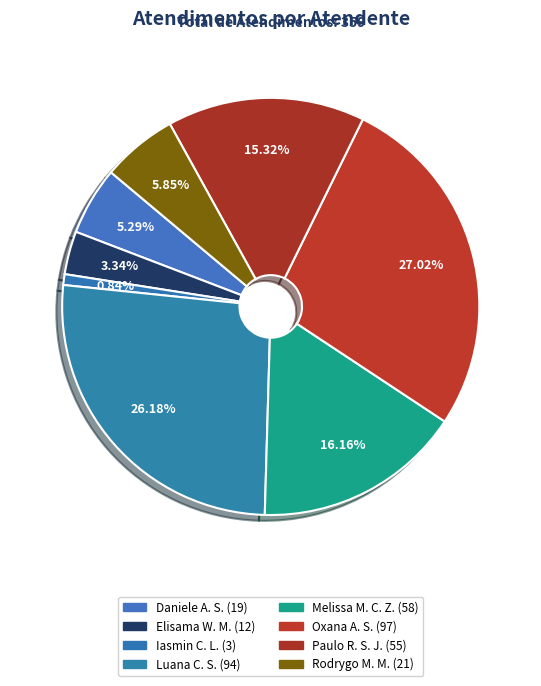

What is the largest slice in the pie chart?

Oxana Andreli da Silva